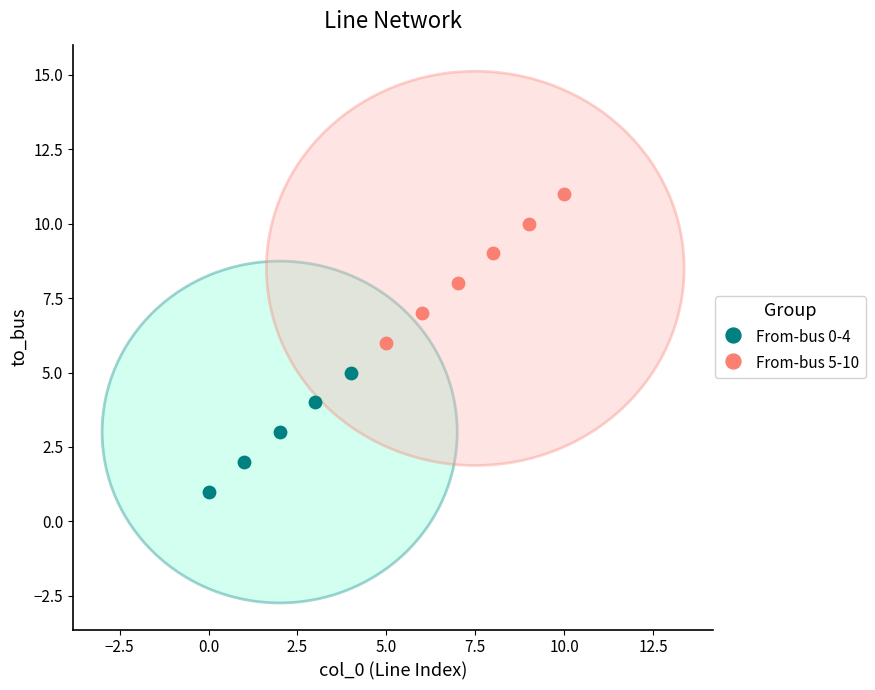

Which series has the largest Y range (max minus min)?

From-bus 5-10